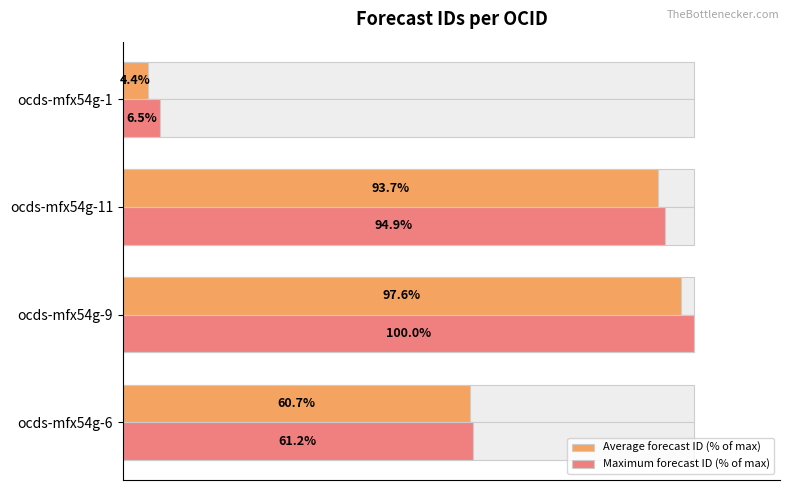

True or false: Average forecast ID (% of max) has a value of 133.5 at ocds-mfx54g-11.

False